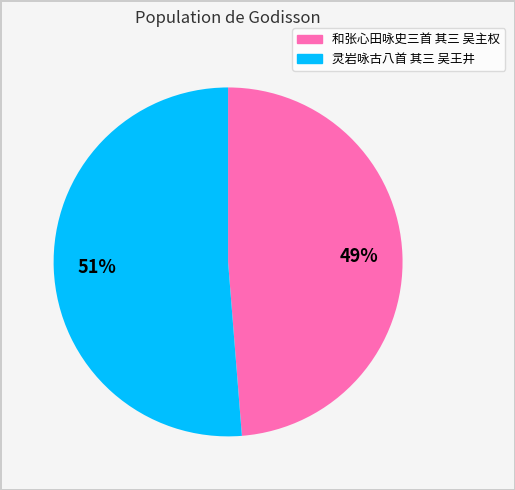

To the nearest percent, what is the combined percentage of 和张心田咏史三首 其三 吴主权 and 灵岩咏古八首 其三 吴王井?

100%